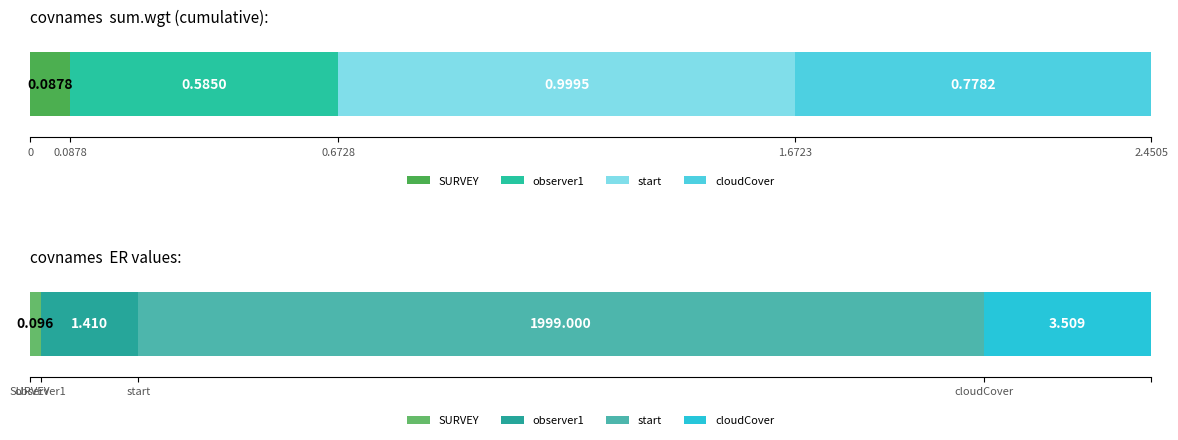

What is the average value of the ER series?

501.0